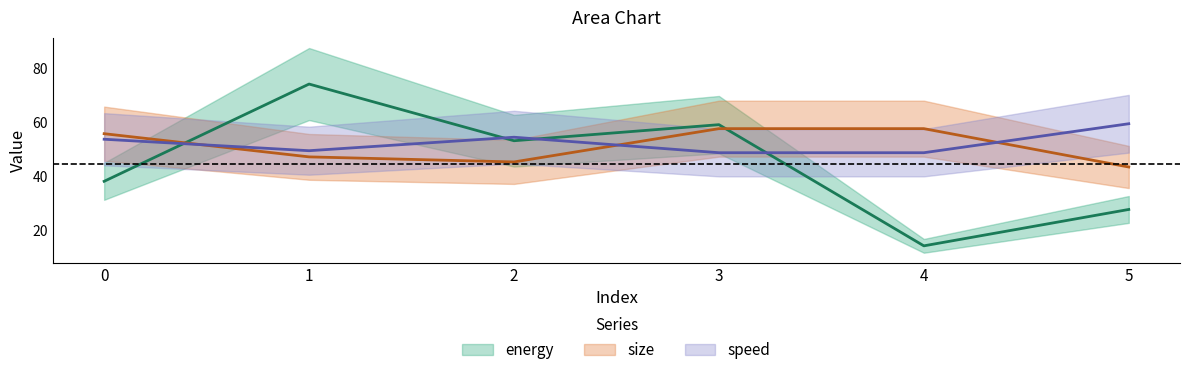

How many values in the size series are below 55?

3